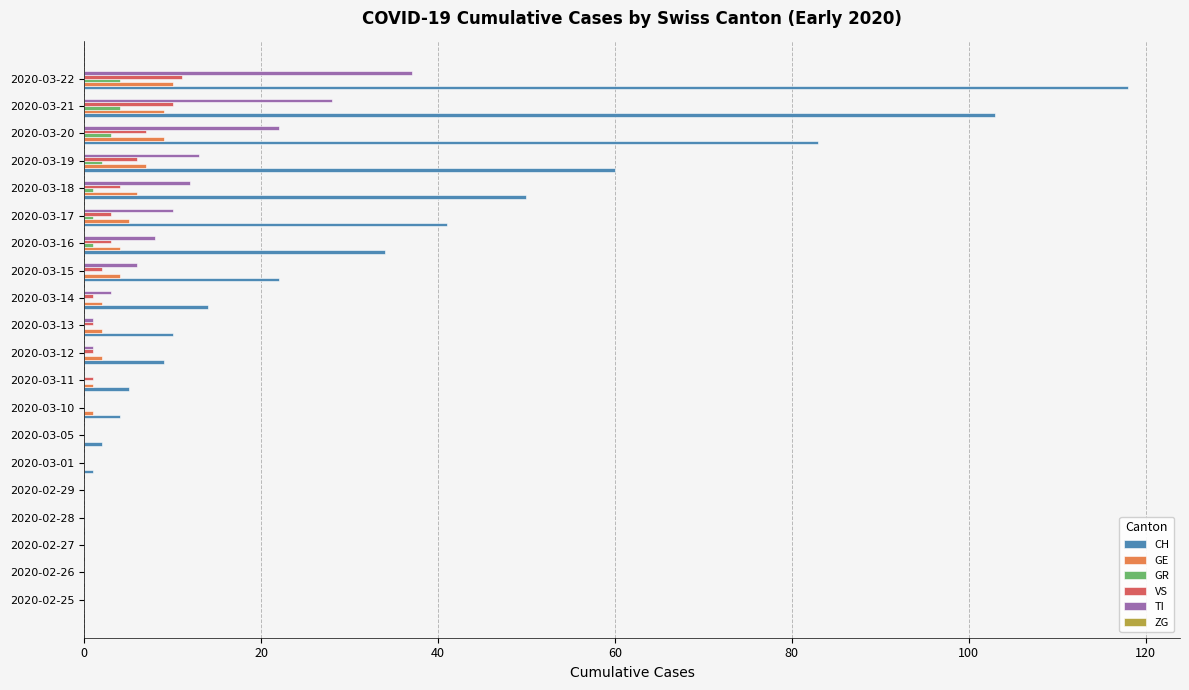

Where is GE nearest to the value 5?

2020-03-17